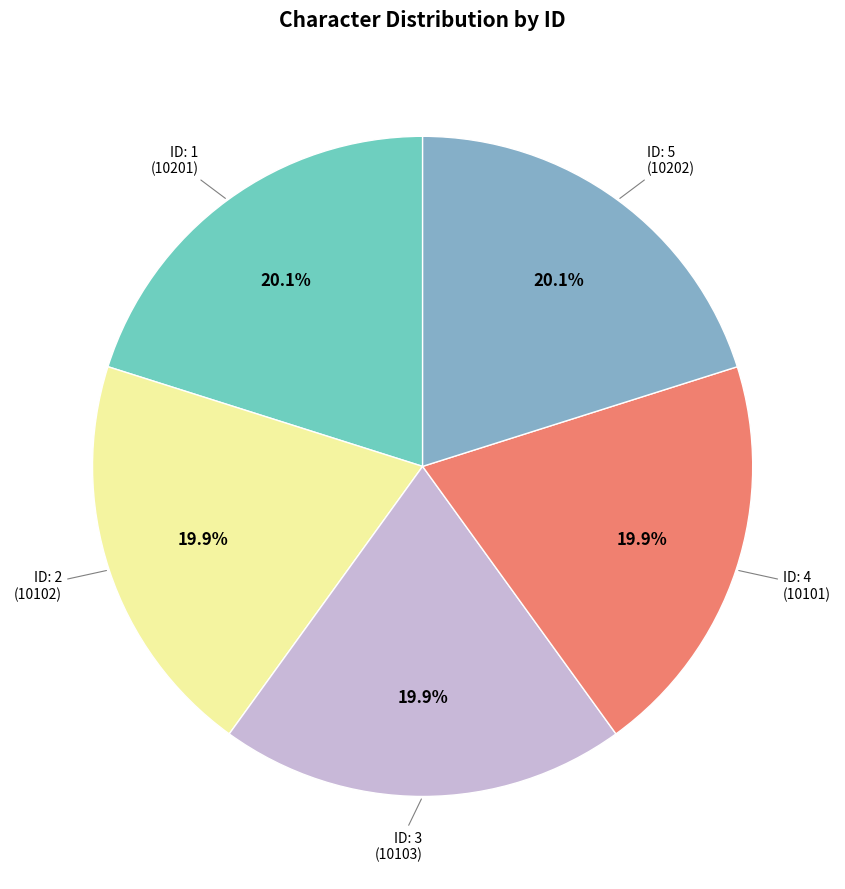

Does any single category account for the majority?

No